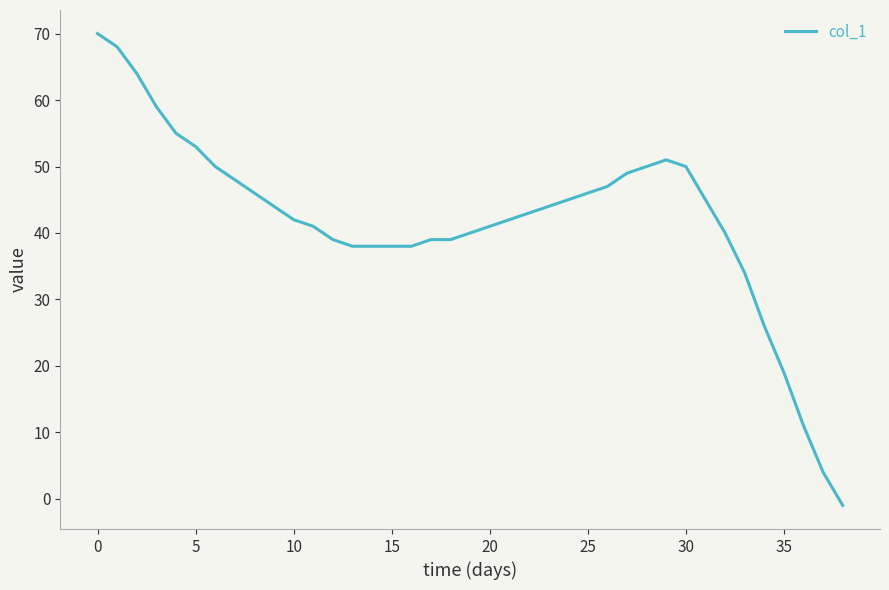

What is the greatest value displayed?

70